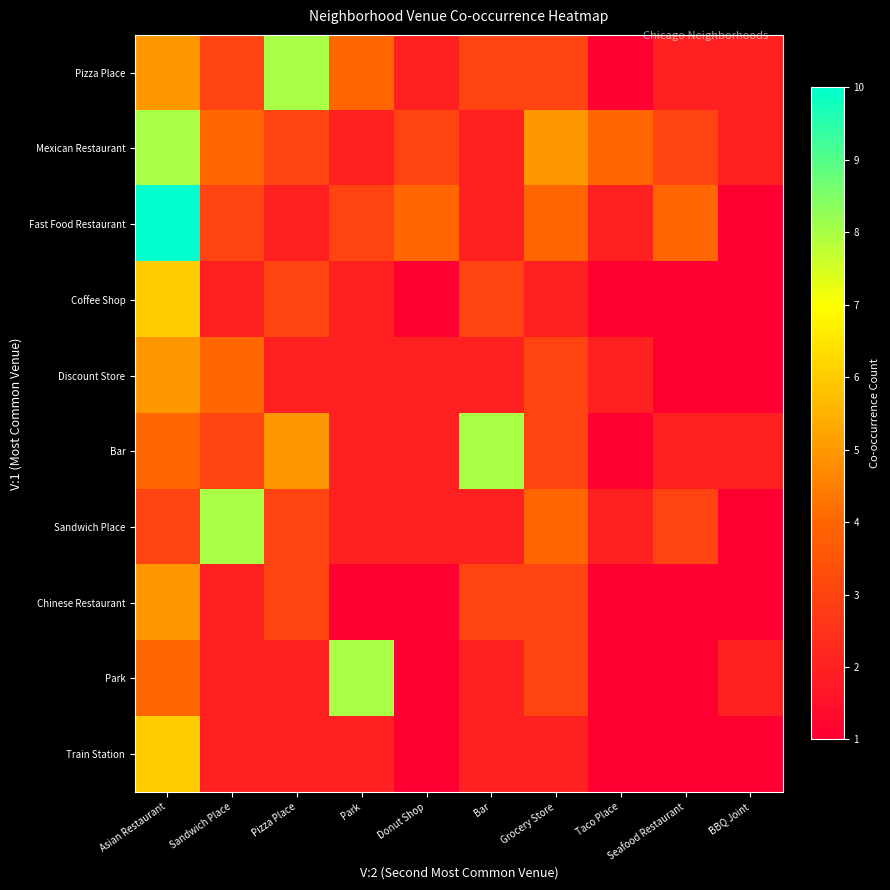

Reading left to right, list all the values displayed in this chart.

Pizza Place: Asian Restaurant=5	Sandwich Place=3	Pizza Place=8	Park=4	Donut Shop=2	Bar=3	Grocery Store=3	Taco Place=1	Seafood Restaurant=2	BBQ Joint=2
Mexican Restaurant: Asian Restaurant=8	Sandwich Place=4	Pizza Place=3	Park=2	Donut Shop=3	Bar=2	Grocery Store=5	Taco Place=4	Seafood Restaurant=3	BBQ Joint=2
Fast Food Restaurant: Asian Restaurant=10	Sandwich Place=3	Pizza Place=2	Park=3	Donut Shop=4	Bar=2	Grocery Store=4	Taco Place=2	Seafood Restaurant=4	BBQ Joint=1
Coffee Shop: Asian Restaurant=6	Sandwich Place=2	Pizza Place=3	Park=2	Donut Shop=1	Bar=3	Grocery Store=2	Taco Place=1	Seafood Restaurant=1	BBQ Joint=1
Discount Store: Asian Restaurant=5	Sandwich Place=4	Pizza Place=2	Park=2	Donut Shop=2	Bar=2	Grocery Store=3	Taco Place=2	Seafood Restaurant=1	BBQ Joint=1
Bar: Asian Restaurant=4	Sandwich Place=3	Pizza Place=5	Park=2	Donut Shop=2	Bar=8	Grocery Store=3	Taco Place=1	Seafood Restaurant=2	BBQ Joint=2
Sandwich Place: Asian Restaurant=3	Sandwich Place=8	Pizza Place=3	Park=2	Donut Shop=2	Bar=2	Grocery Store=4	Taco Place=2	Seafood Restaurant=3	BBQ Joint=1
Chinese Restaurant: Asian Restaurant=5	Sandwich Place=2	Pizza Place=3	Park=1	Donut Shop=1	Bar=3	Grocery Store=3	Taco Place=1	Seafood Restaurant=1	BBQ Joint=1
Park: Asian Restaurant=4	Sandwich Place=2	Pizza Place=2	Park=8	Donut Shop=1	Bar=2	Grocery Store=3	Taco Place=1	Seafood Restaurant=1	BBQ Joint=2
Train Station: Asian Restaurant=6	Sandwich Place=2	Pizza Place=2	Park=2	Donut Shop=1	Bar=2	Grocery Store=2	Taco Place=1	Seafood Restaurant=1	BBQ Joint=1